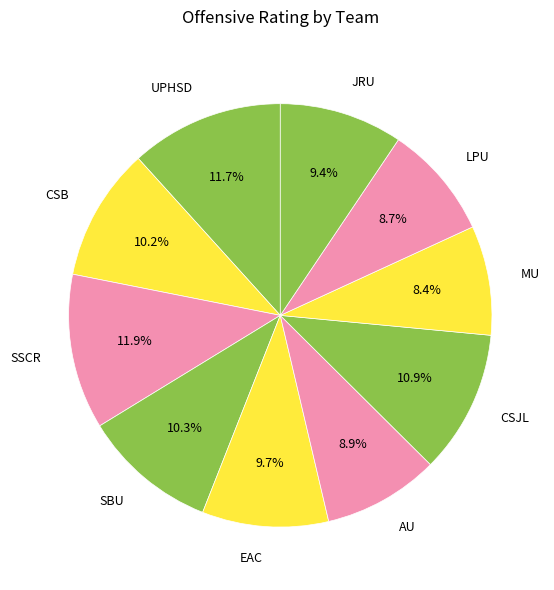

To the nearest percent, what is the difference between the largest and smallest slice percentages?

3%